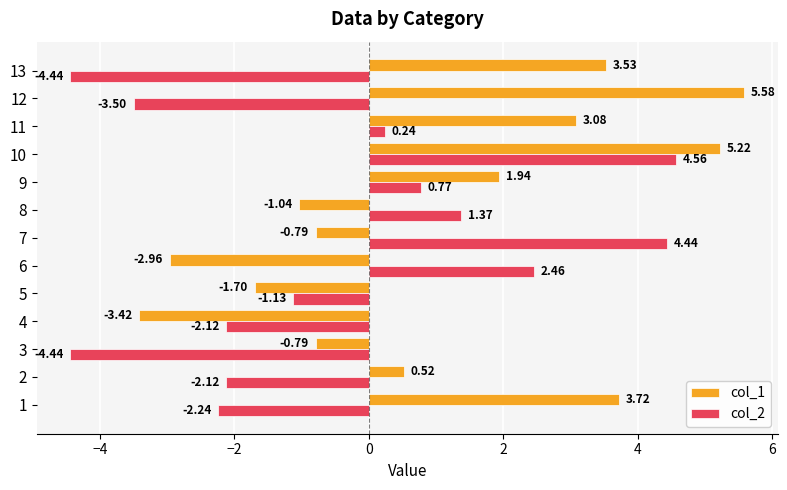

What is the difference between the highest and lowest values at 10?

0.7